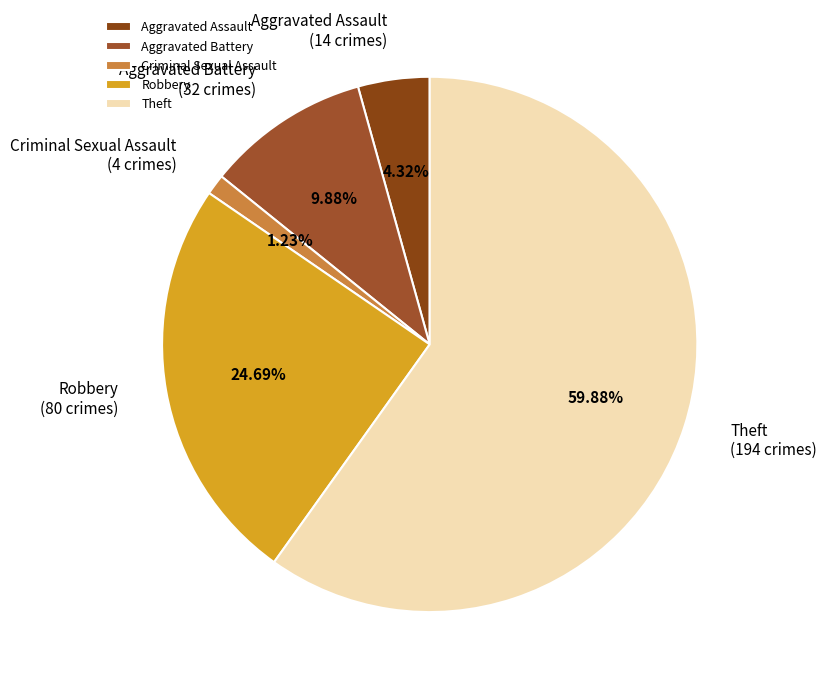

To the nearest percent, what portion does Theft represent?

60%